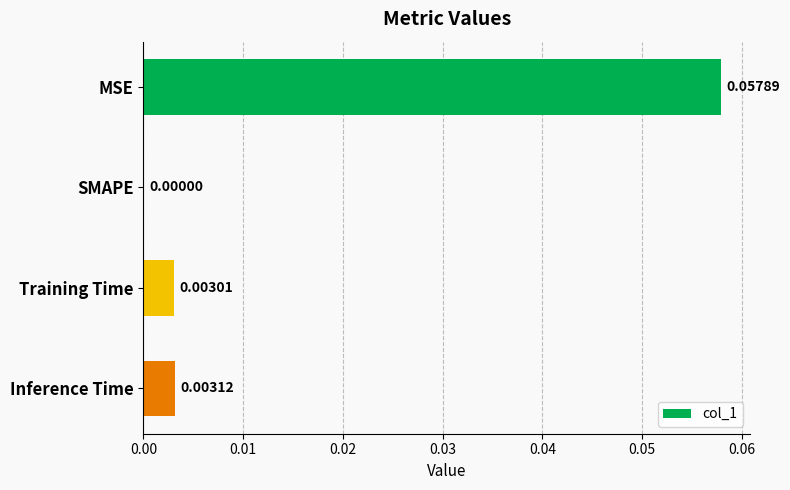

Which has a higher value, Inference Time or Training Time?

Inference Time